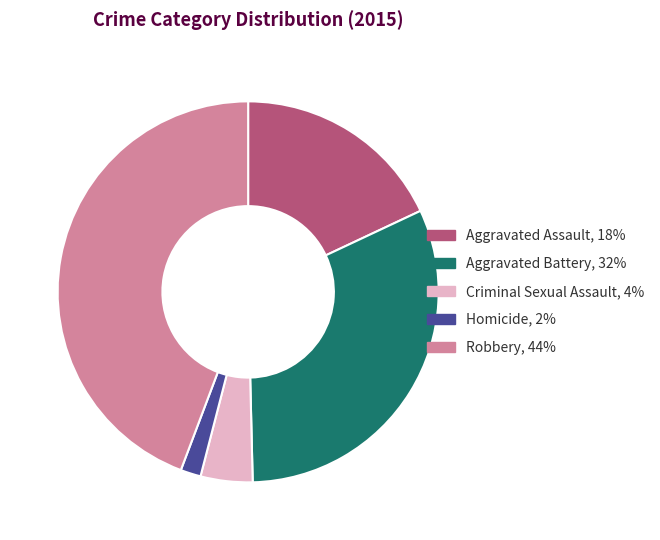

True or false: Aggravated Battery accounts for 32% of the total.

True